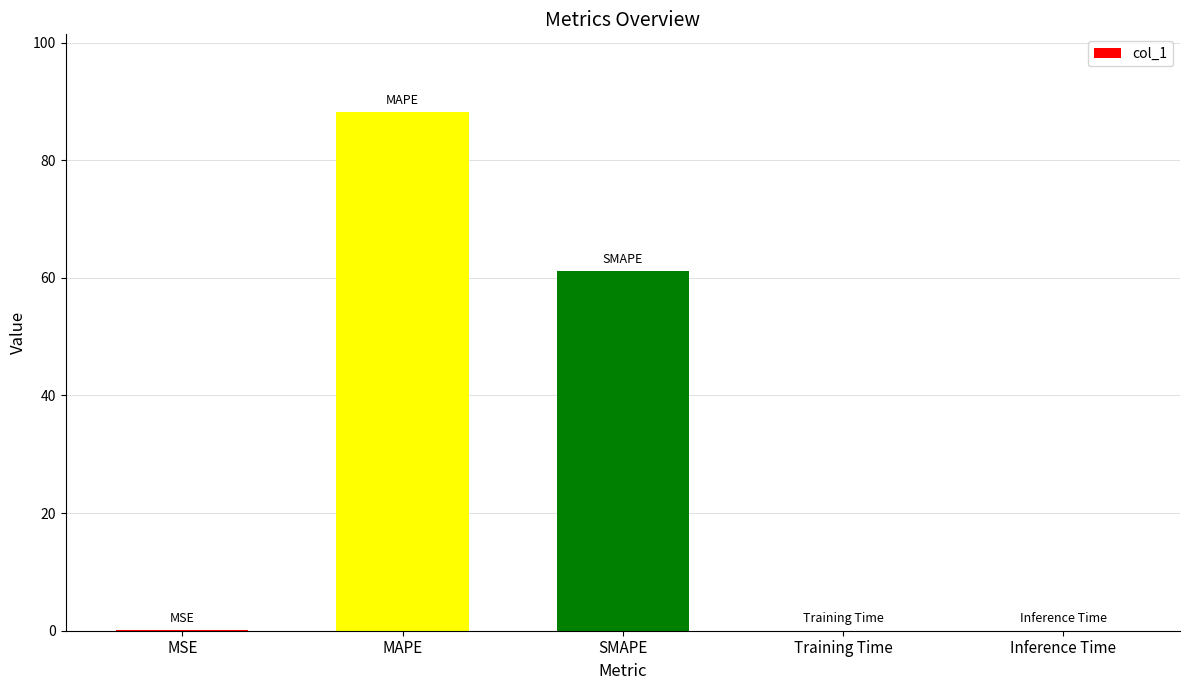

The value at Training Time is 0.0. True or false?

True